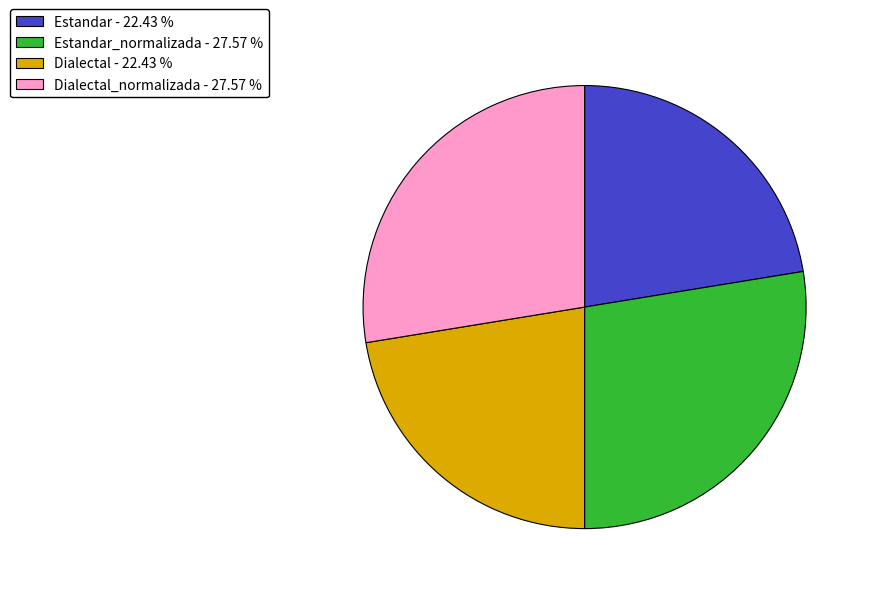

Which has a higher value, Estandar - 22.43 % or Dialectal_normalizada - 27.57 %?

Dialectal_normalizada - 27.57 %